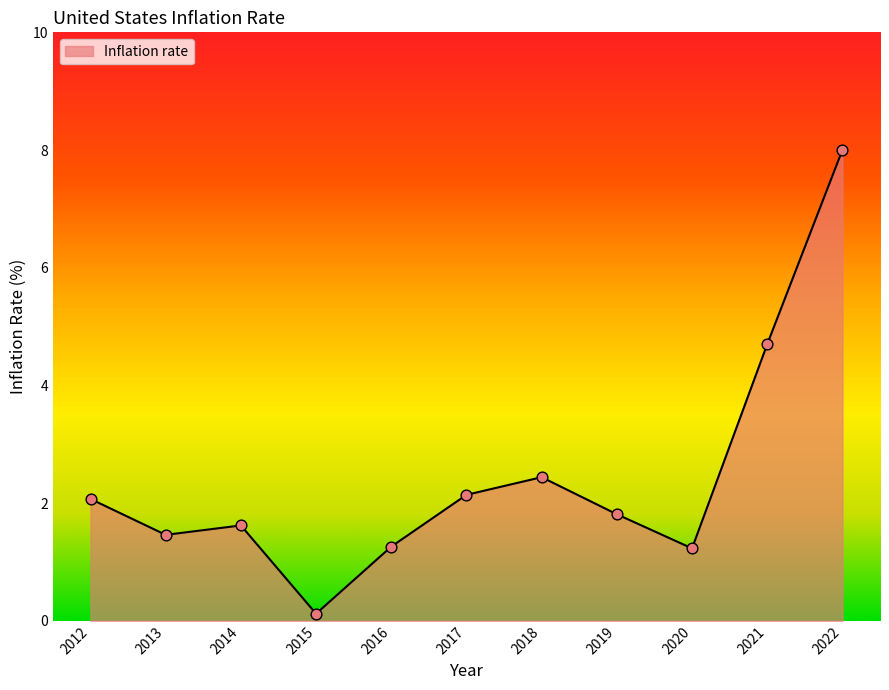

Approximately how many times larger is the value at 2022 compared to 2014?

4.9